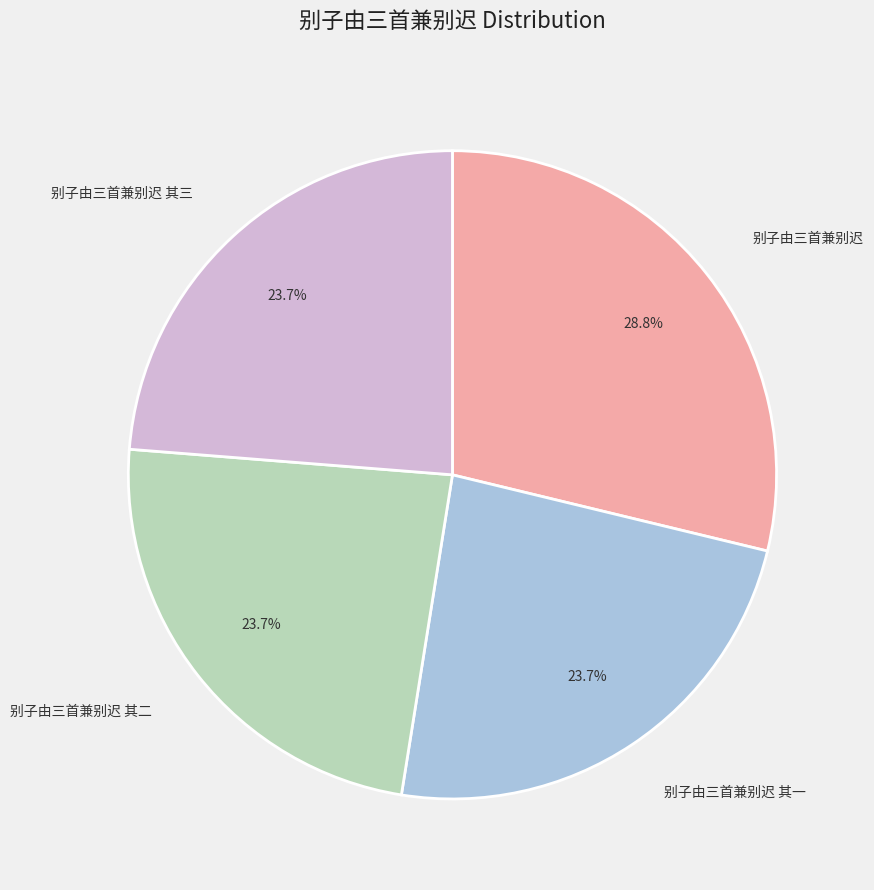

Is there any slice that represents more than half of the pie?

No